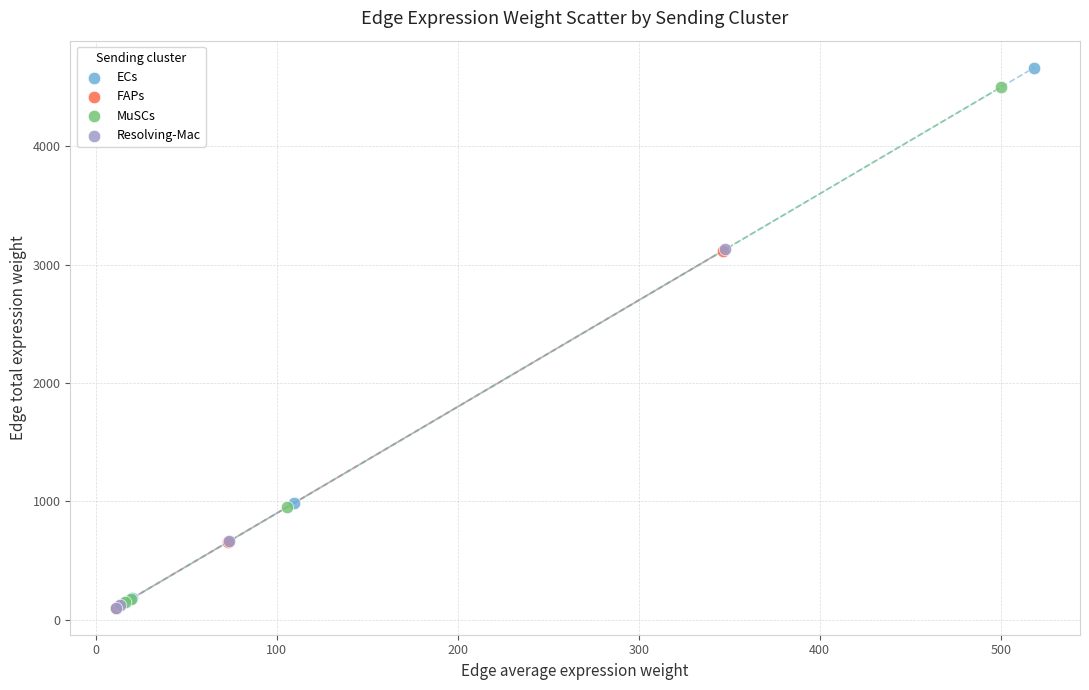

Which series has the largest Y range (max minus min)?

ECs